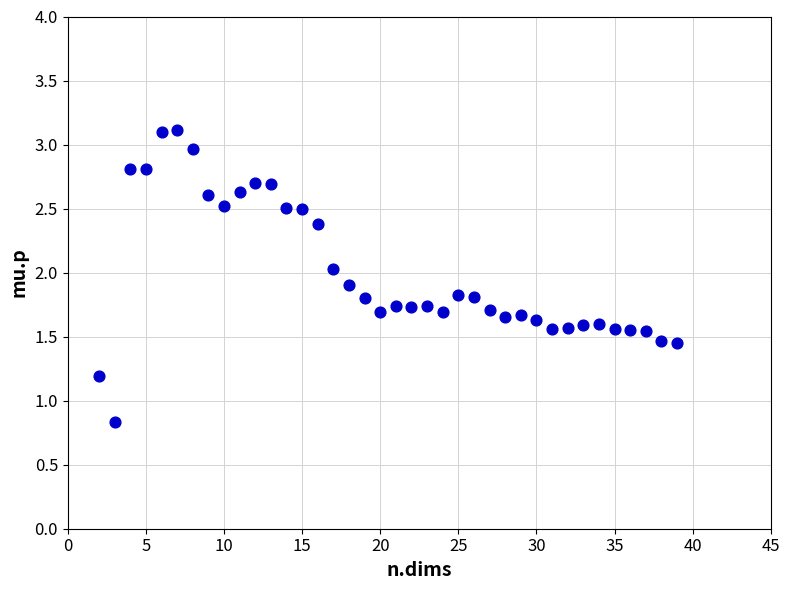

What is the range of X values (max minus min)?

37.0